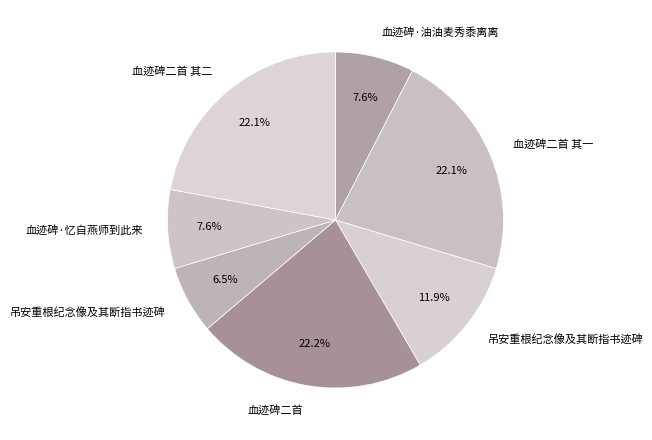

What is the largest slice in the pie chart?

血迹碑二首